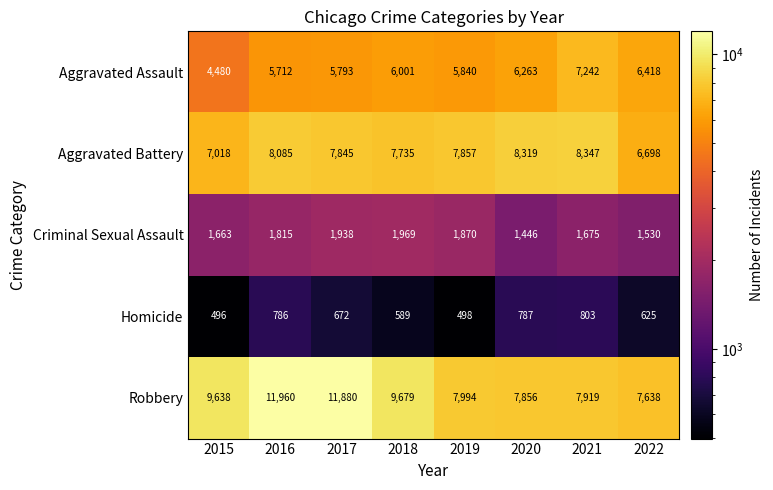

How many data points does each series have?

8